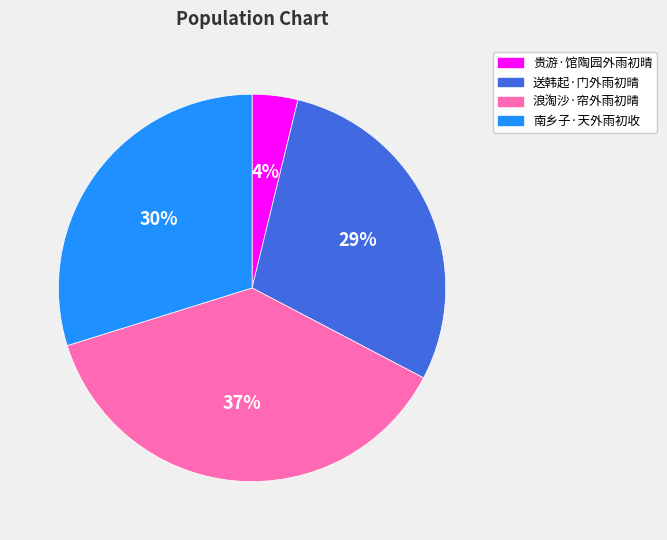

Rank the categories by value from lowest to highest.

贵游·馆陶园外雨初晴, 送韩起·门外雨初晴, 南乡子·天外雨初收, 浪淘沙·帘外雨初晴